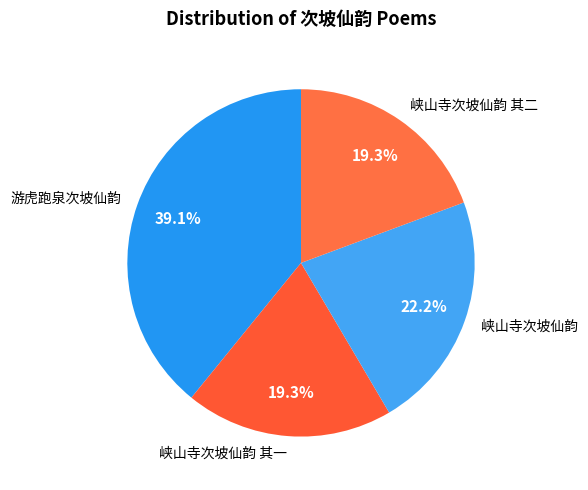

True or false: 游虎跑泉次坡仙韵 accounts for 39% of the total.

True